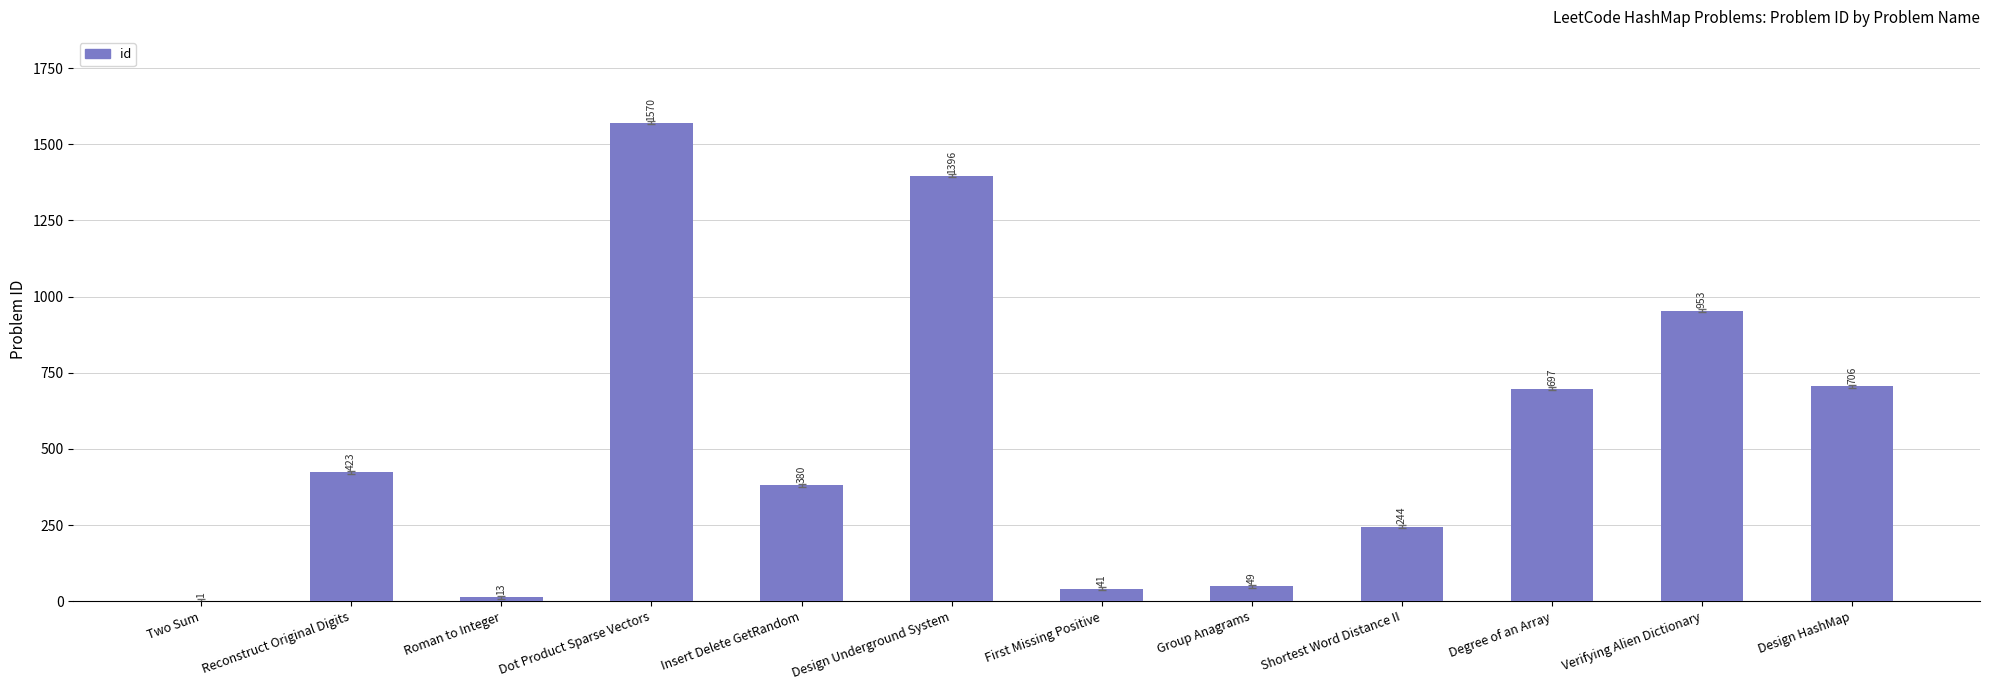

Does the chart contain stacked bars?

No